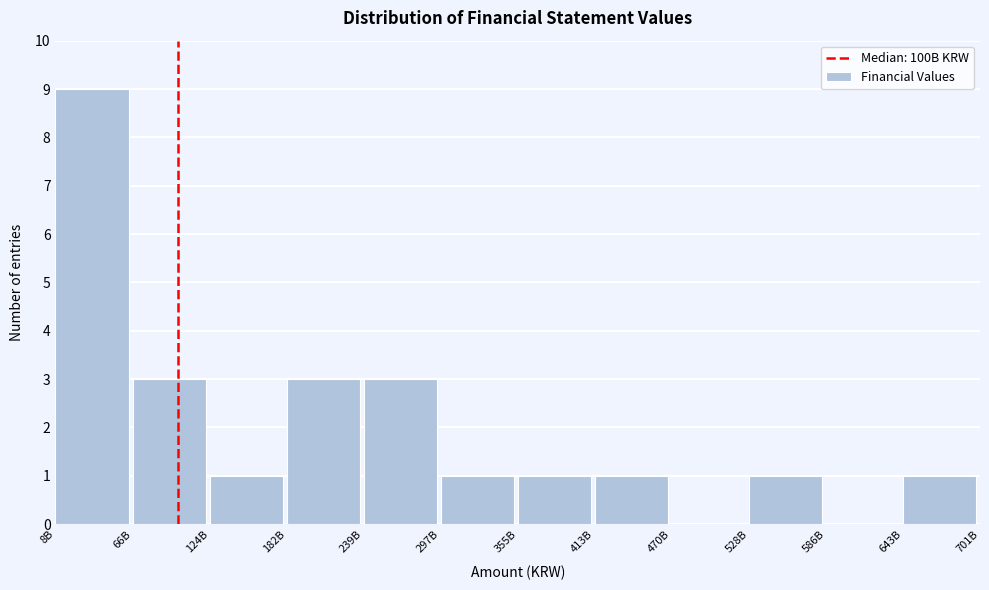

Reading left to right, extract all data points from this chart.

8B=9	66B=3	124B=1	182B=3	239B=3	297B=1	355B=1	413B=1	470B=0	528B=1	586B=0	643B=1